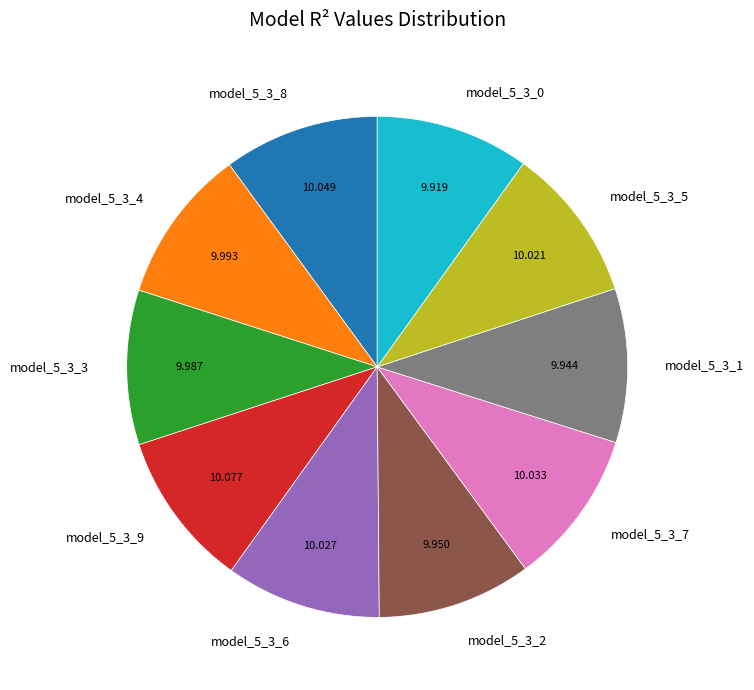

Combined, do model_5_3_1 and model_5_3_6 account for over 50%?

No